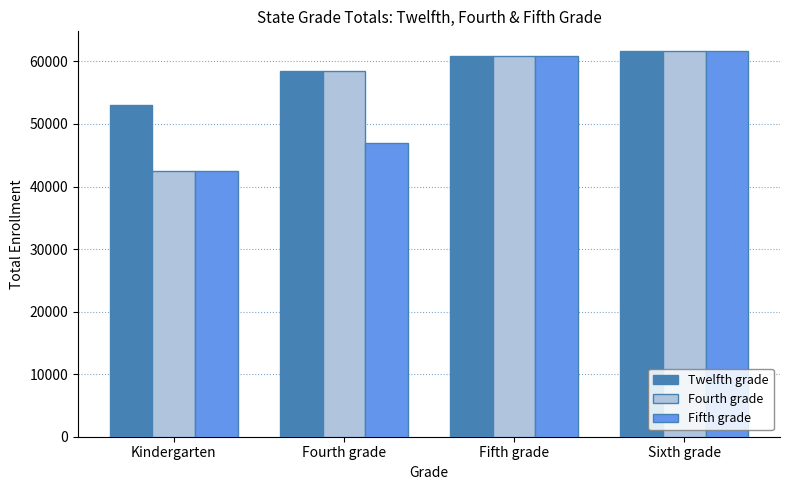

The value of Twelfth grade at Sixth grade is 96630. True or false?

False